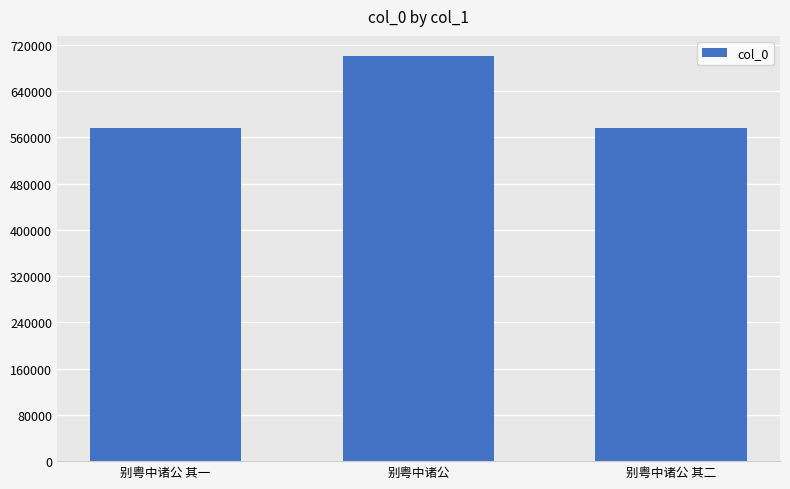

What is the label of the 3rd bar from the right?

别粤中诸公 其一